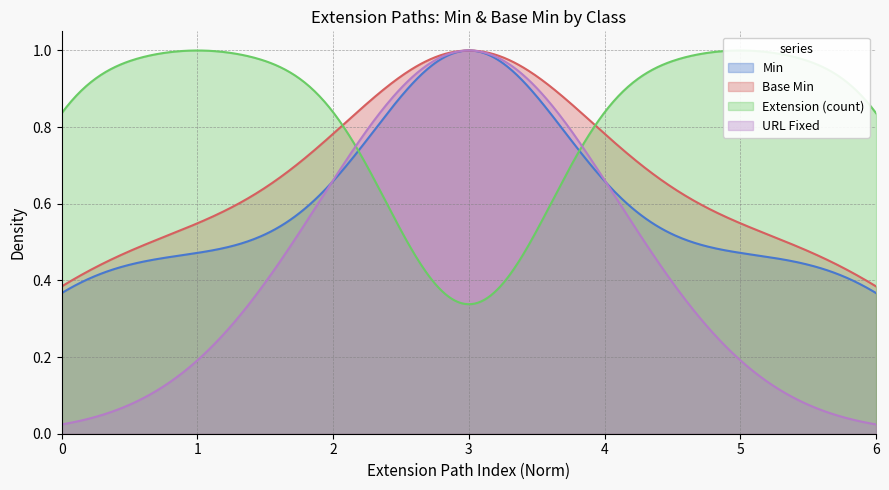

How many lines are shown in the chart?

5